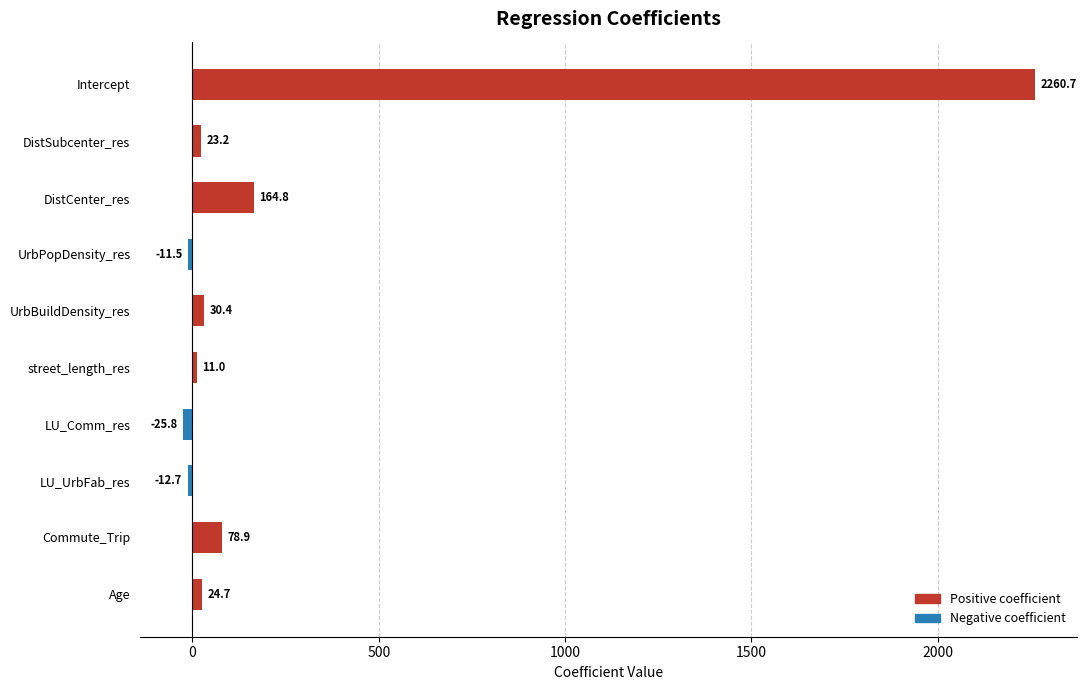

At which label is the value closest to 1117?

DistCenter_res